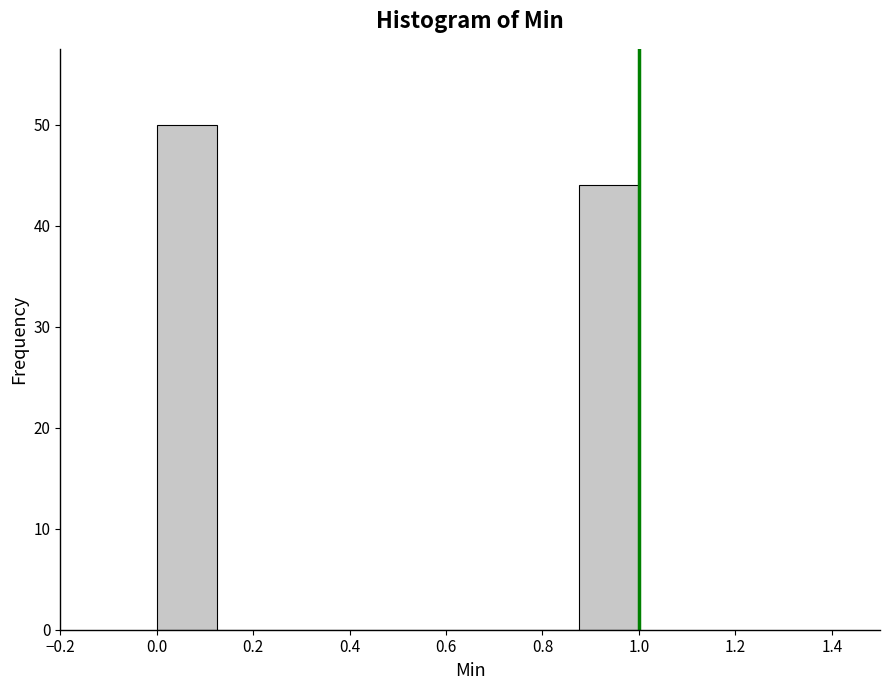

How tall is the bar that spans 0.000 to 0.125 on the x-axis? Neither the bar edges nor the heights are printed on the chart, so give them approximately, as read against the axes.

50